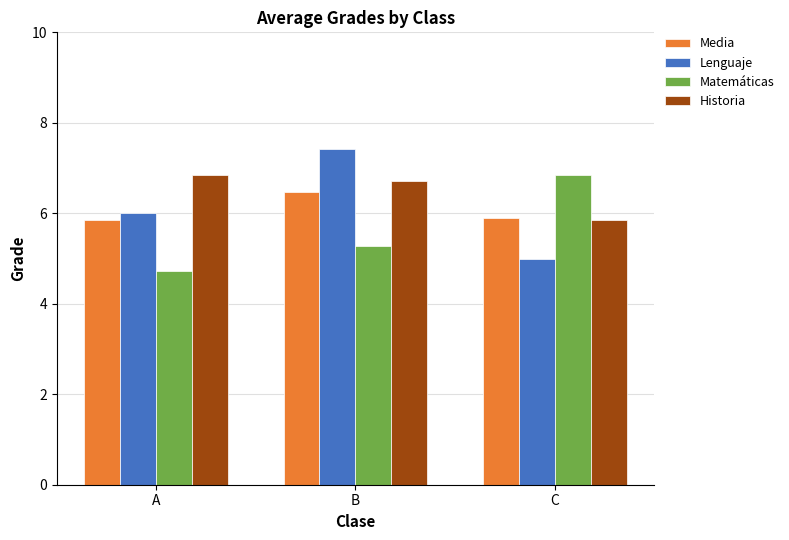

Is the value of Lenguaje at C greater than the value of Historia at B?

No